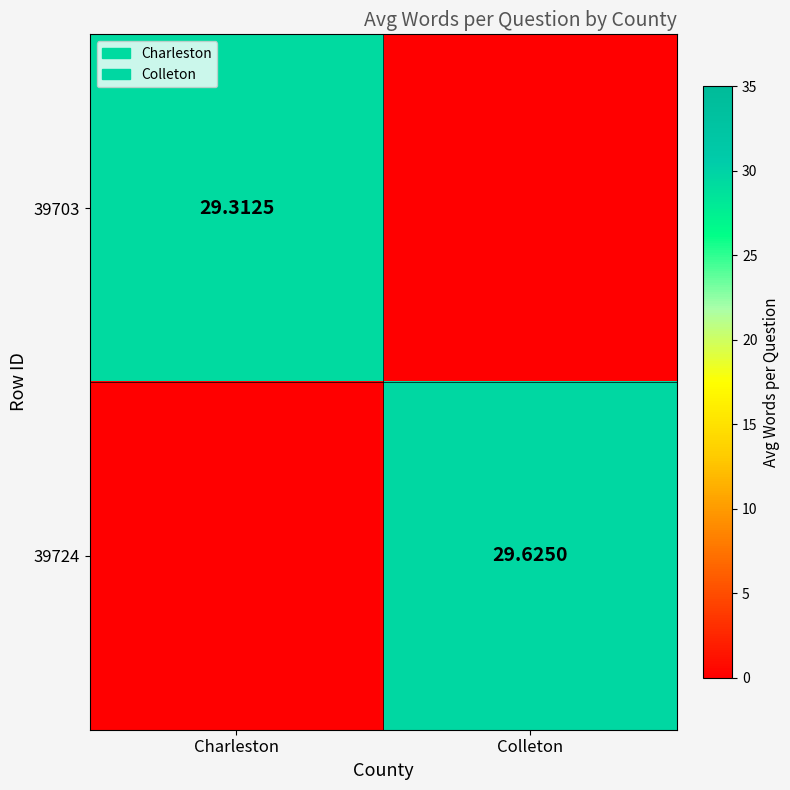

Rank the series at Colleton from highest to lowest value.

39724, 39703